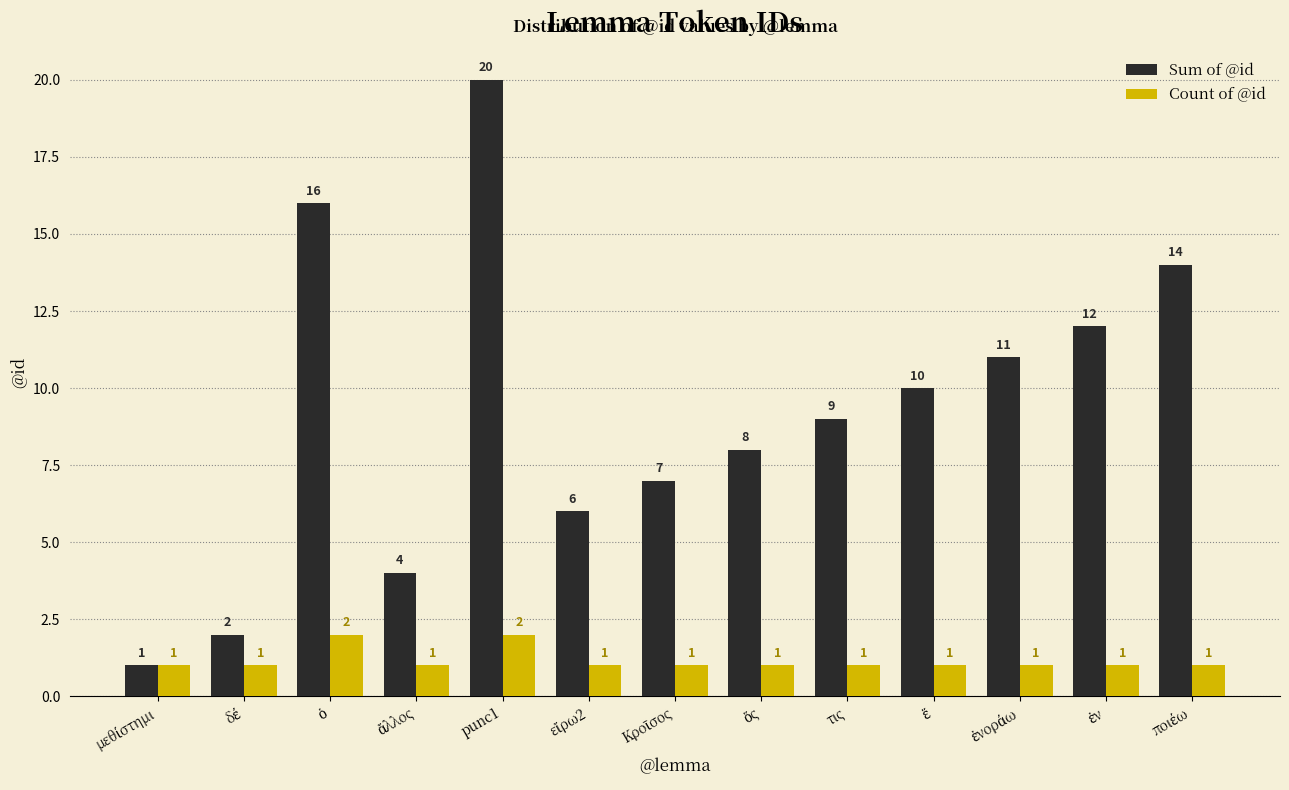

Reading left to right, extract all data points from this chart.

Sum of @id: 1	2	16	4	20	6	7	8	9	10	11	12	14
Count of @id: 1	1	2	1	2	1	1	1	1	1	1	1	1